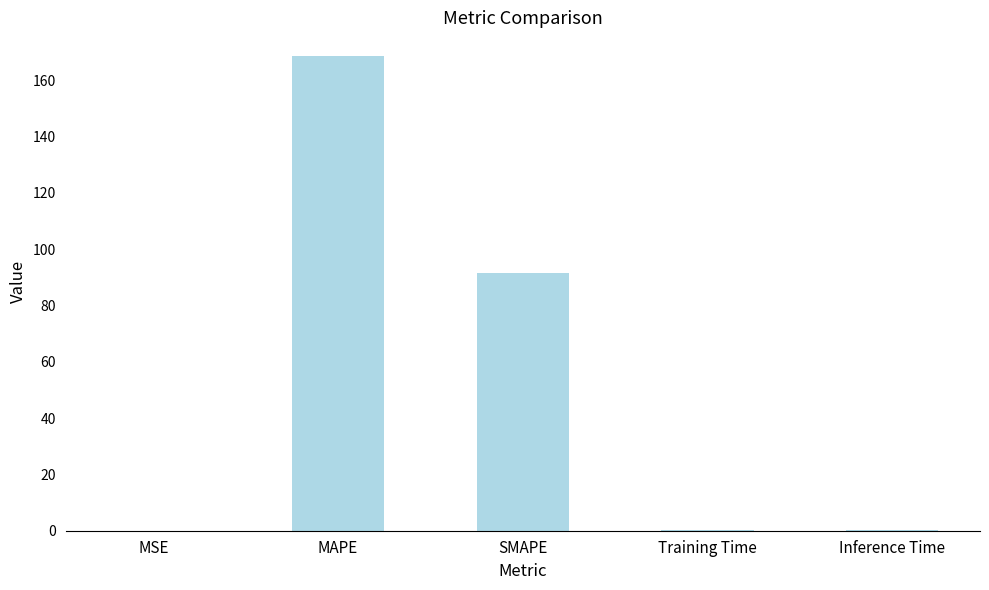

What is the change in value from MSE to Inference Time?

+0.2